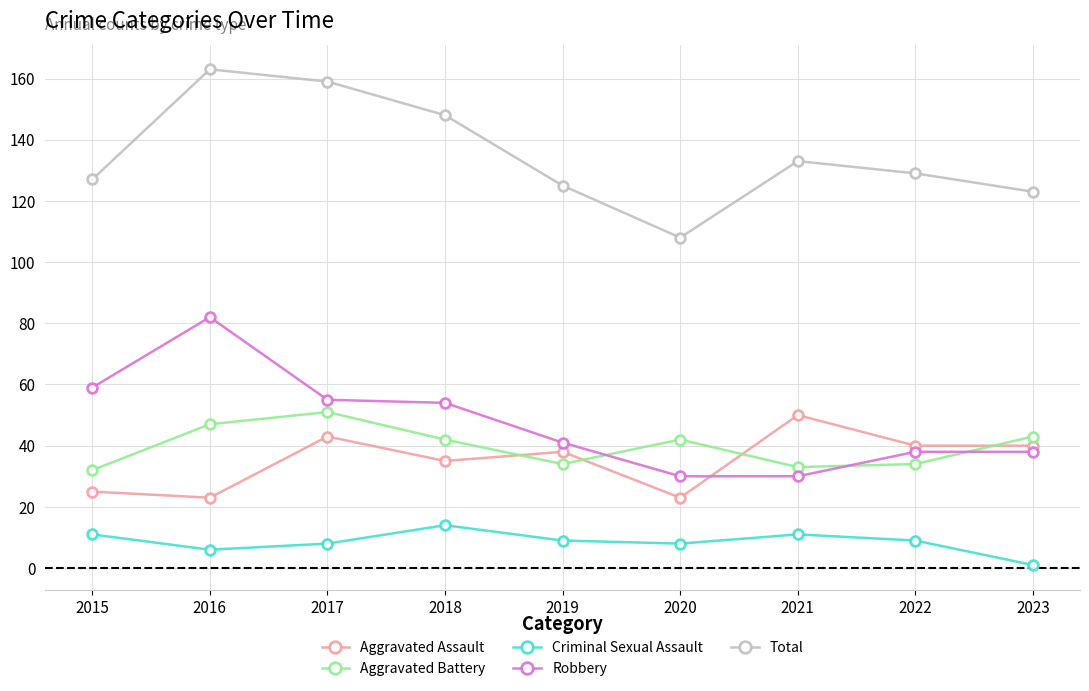

What is the maximum value shown in the chart?

163